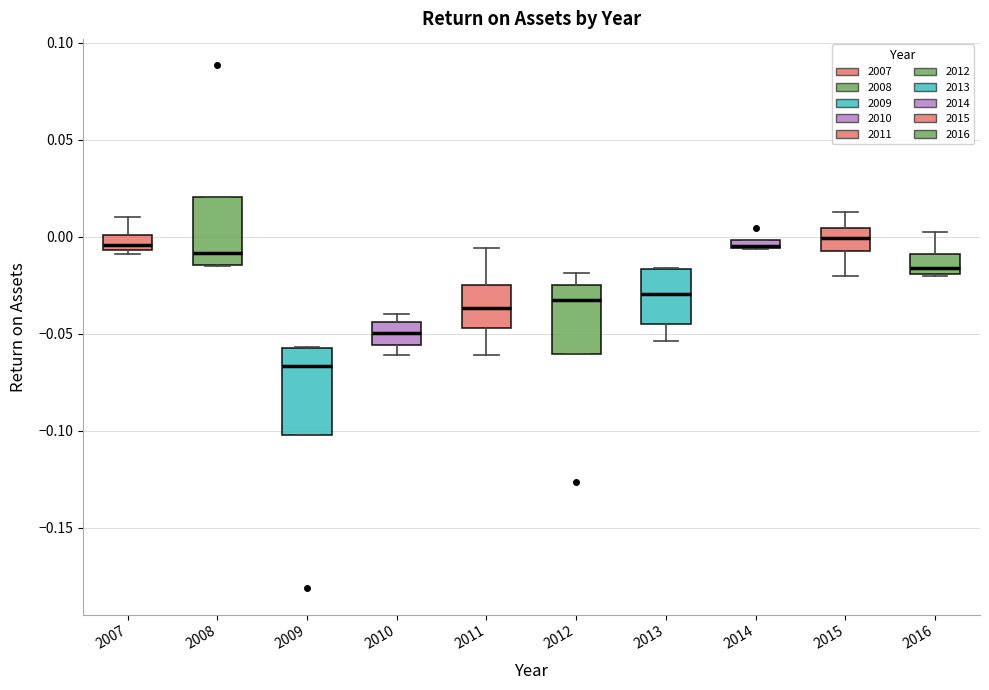

Where does the median line of the box at x = 2010 sit on the y-axis? The values are not printed on the chart, so give them approximately, as read against the axis.

-0.050